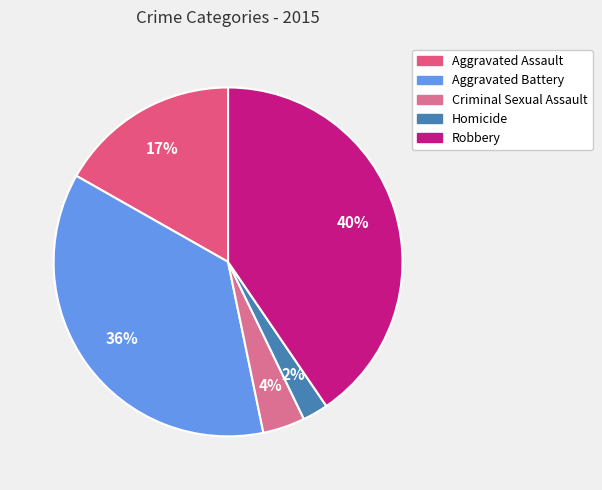

Does Homicide represent more than half of the total?

No